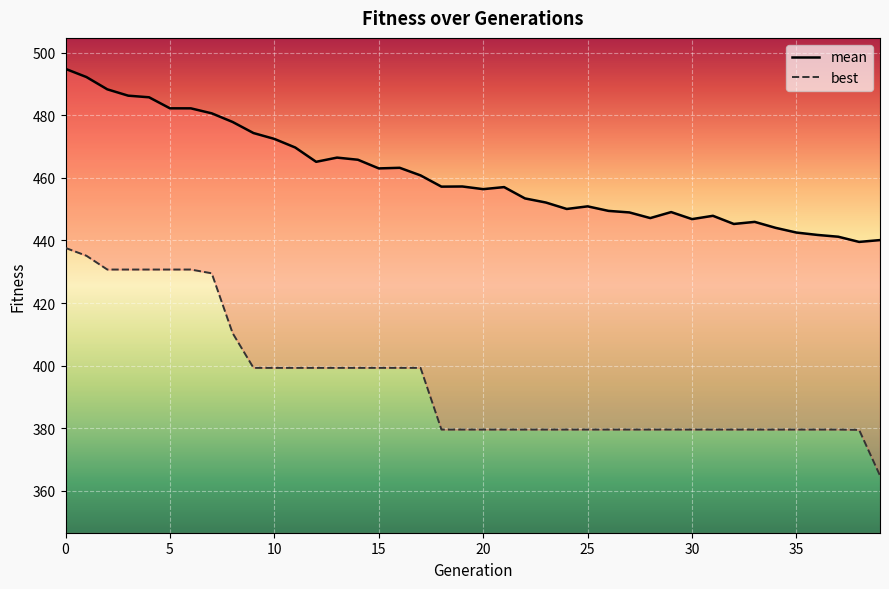

At 9, list the series in order from largest to smallest.

mean, best